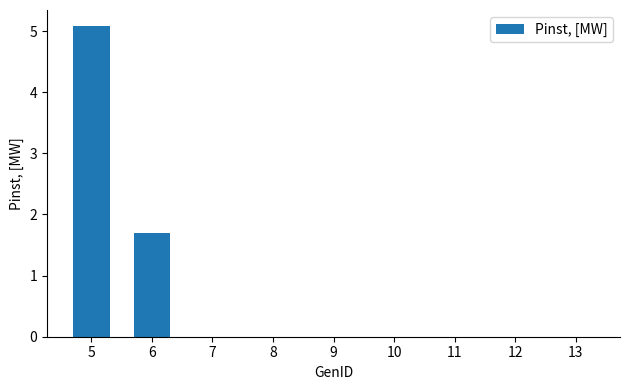

What is the greatest value displayed?

5.1